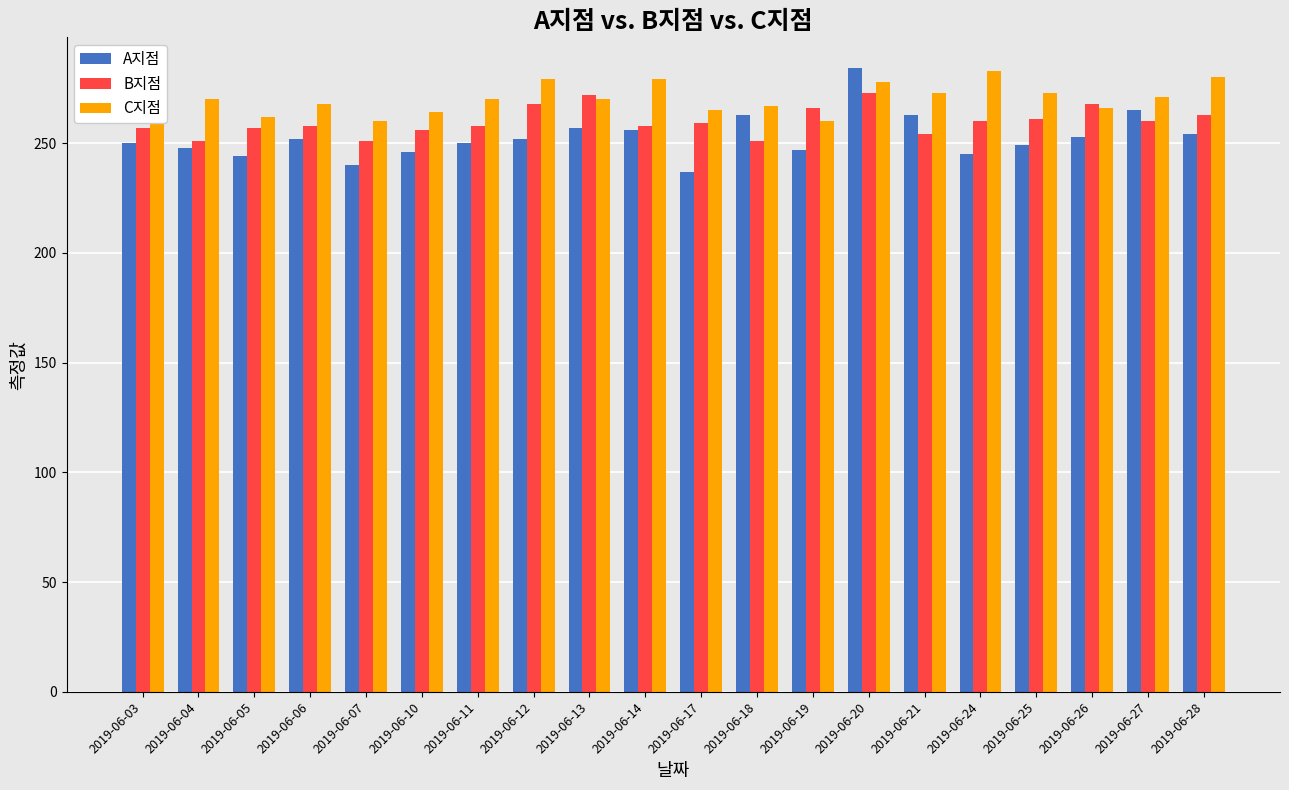

How many data points in C지점 are less than 270?

8